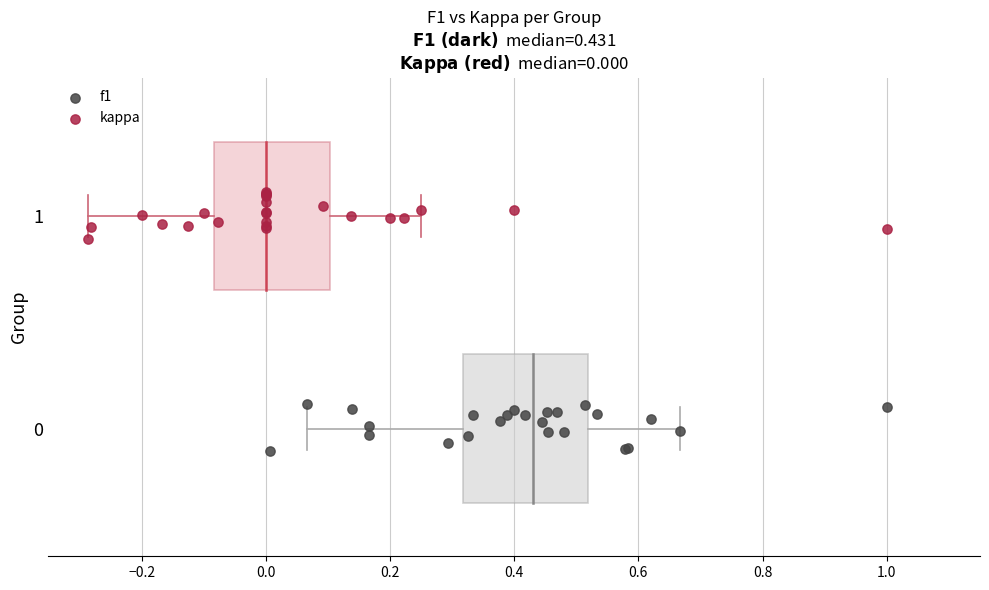

Which series reaches the minimum Y coordinate?

f1